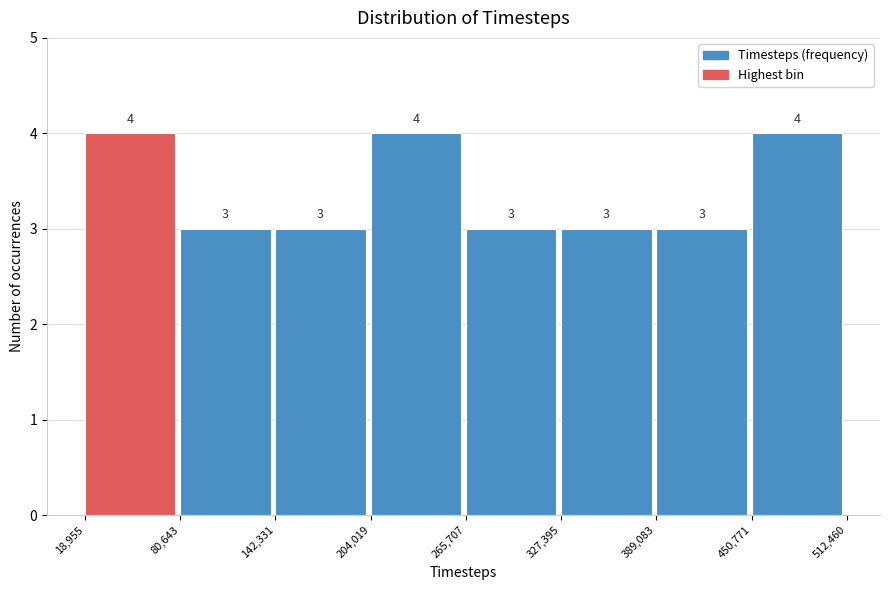

Reading left to right, list every bar in this chart as the range it spans on the x-axis followed by its height.

18,955 to 80,643: 4
80,643 to 142,331: 3
142,331 to 204,019: 3
204,019 to 265,707: 4
265,707 to 327,395: 3
327,395 to 389,083: 3
389,083 to 450,771: 3
450,771 to 512,460: 4